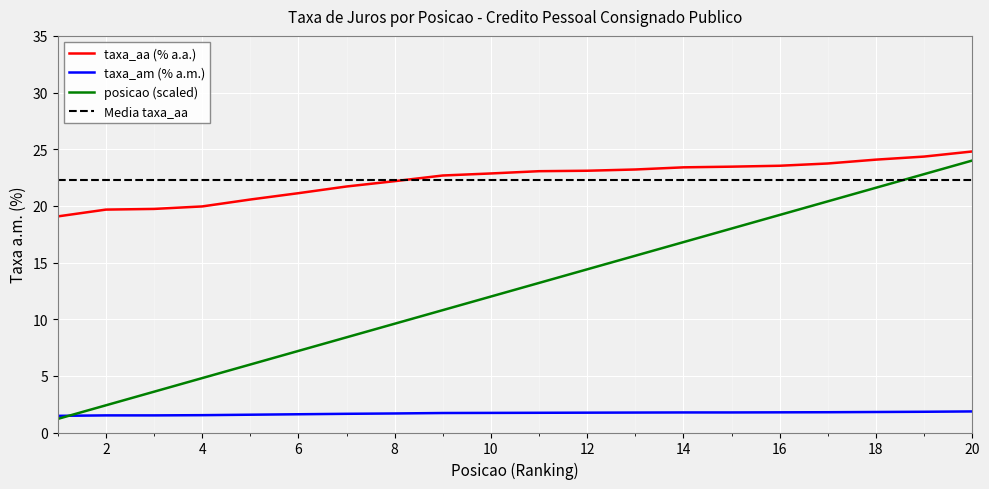

Which series has the widest spread of values?

posicao (scaled)